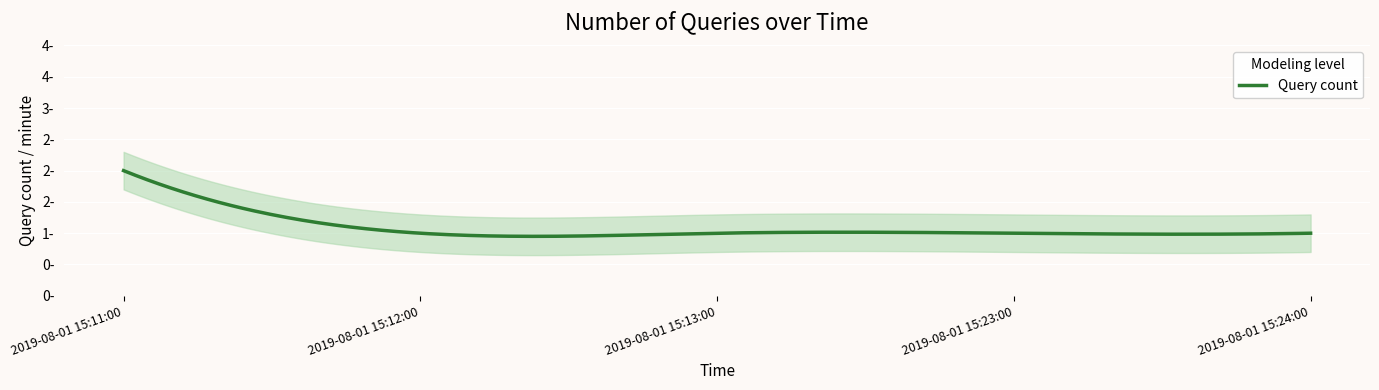

What is the greatest value displayed?

2